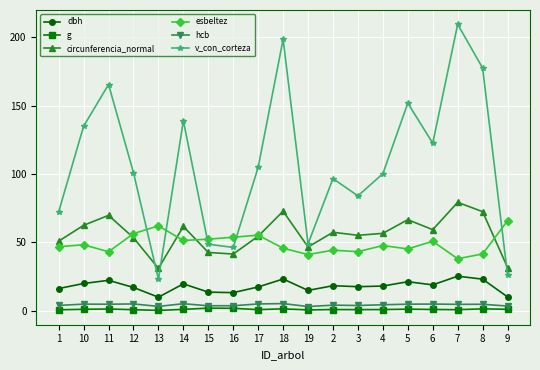

The dbh series shows 18.3 at 2. True or false?

True